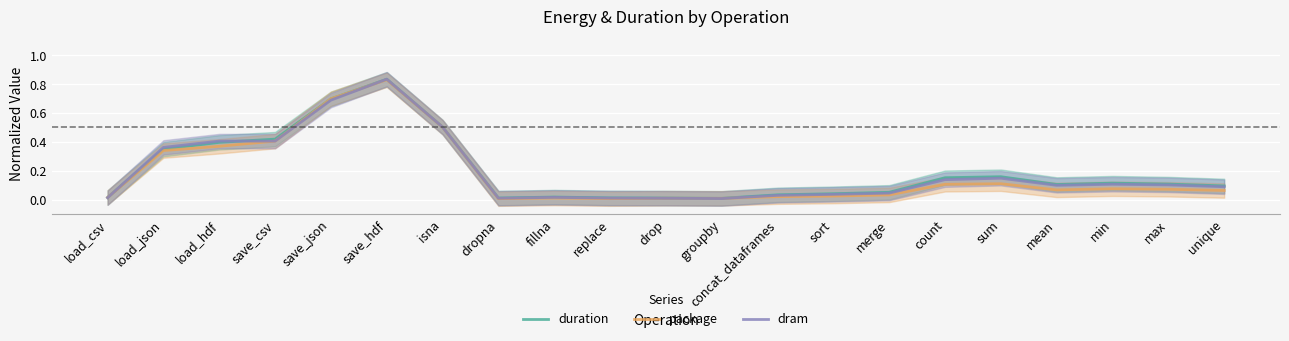

Reading right to left, list all the values displayed in this chart.

duration: unique=0.1	max=0.1	min=0.1	mean=0.1	sum=0.2	count=0.2	merge=0.1	sort=0.0	concat_dataframes=0.0	groupby=0.0	drop=0.0	replace=0.0	fillna=0.0	dropna=0.0	isna=0.5	save_hdf=0.8	save_json=0.7	save_csv=0.4	load_hdf=0.4	load_json=0.3	load_csv=0.0
package: unique=0.1	max=0.1	min=0.1	mean=0.1	sum=0.1	count=0.1	merge=0.0	sort=0.0	concat_dataframes=0.0	groupby=0.0	drop=0.0	replace=0.0	fillna=0.0	dropna=0.0	isna=0.5	save_hdf=0.8	save_json=0.7	save_csv=0.4	load_hdf=0.4	load_json=0.3	load_csv=0.0
dram: unique=0.1	max=0.1	min=0.1	mean=0.1	sum=0.1	count=0.1	merge=0.0	sort=0.0	concat_dataframes=0.0	groupby=0.0	drop=0.0	replace=0.0	fillna=0.0	dropna=0.0	isna=0.5	save_hdf=0.8	save_json=0.7	save_csv=0.4	load_hdf=0.4	load_json=0.4	load_csv=0.0